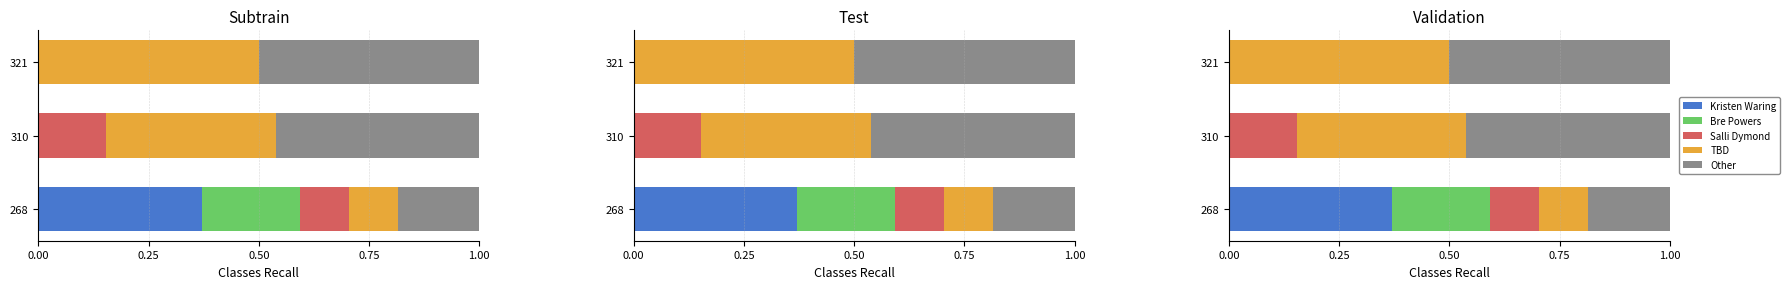

What are all the series names shown in the legend?

Kristen Waring, Bre Powers, Salli Dymond, TBD, Other